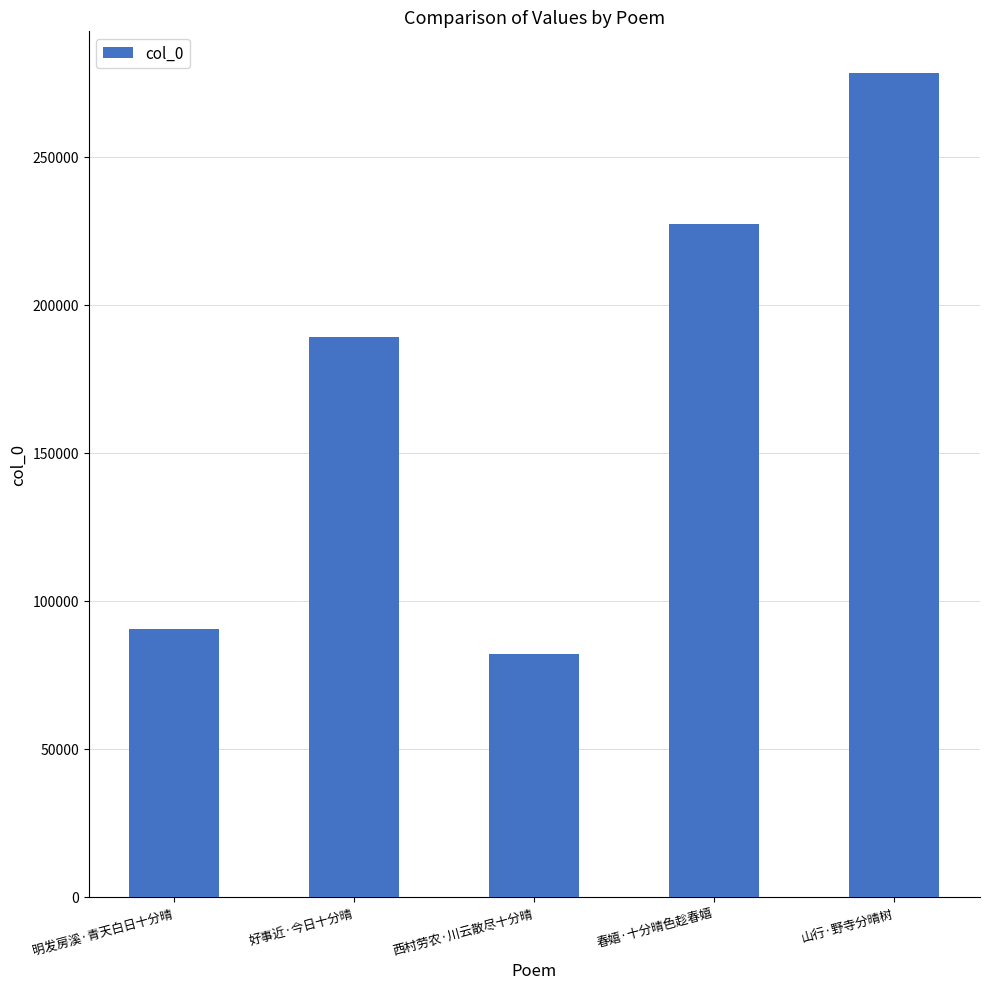

What is the sum of the values at 西村劳农·川云散尽十分晴 and 山行·野寺分晴树?

360528